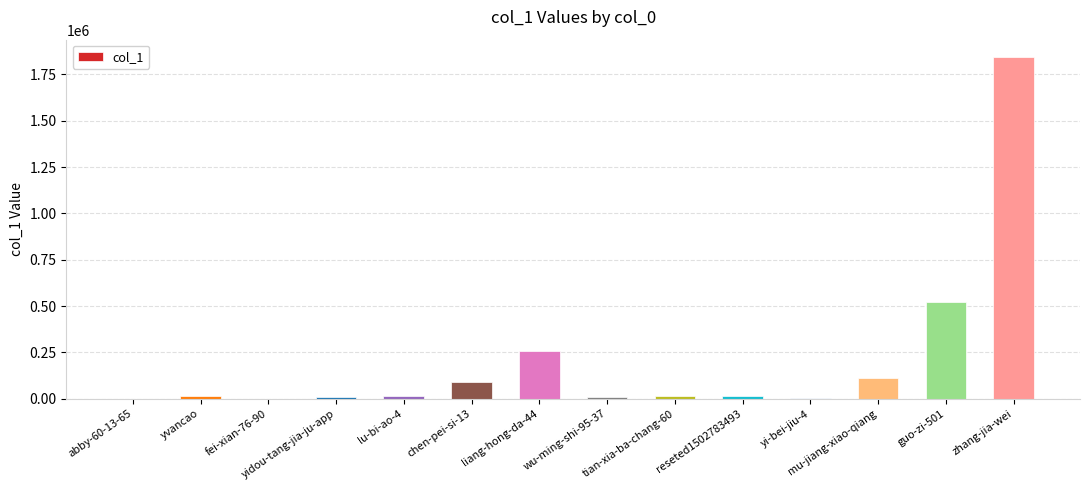

Are the bars horizontal?

No